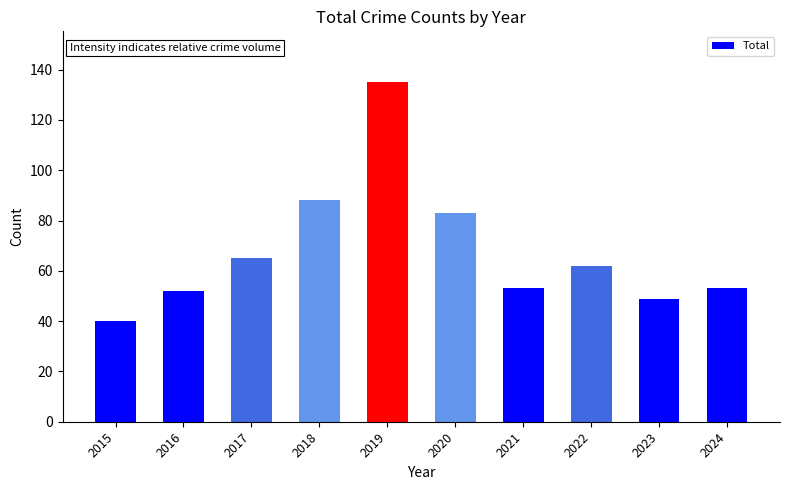

What is the difference between the second highest and second lowest values?

39